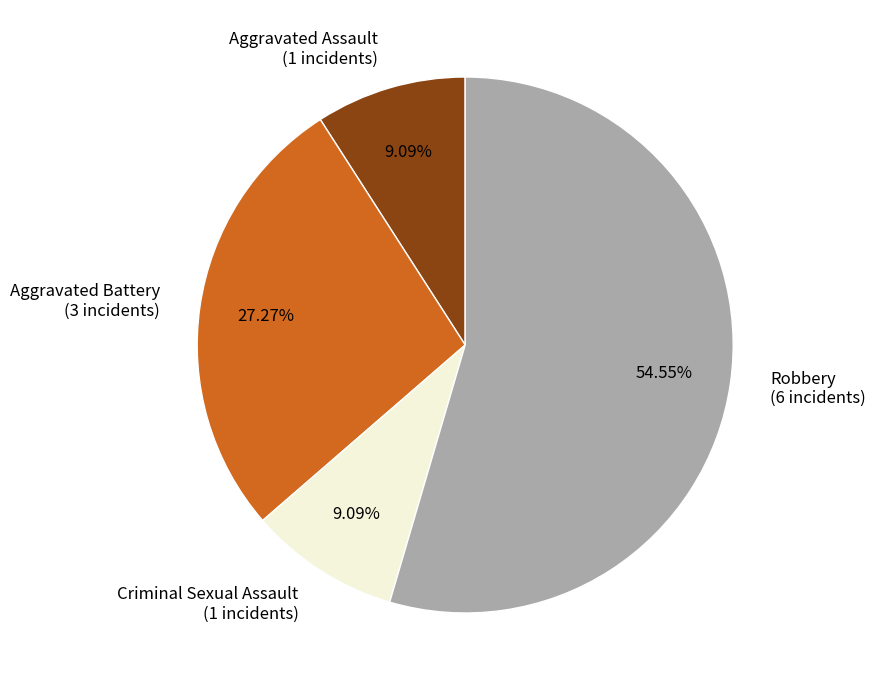

True or false: Criminal Sexual Assault accounts for 9% of the total.

True